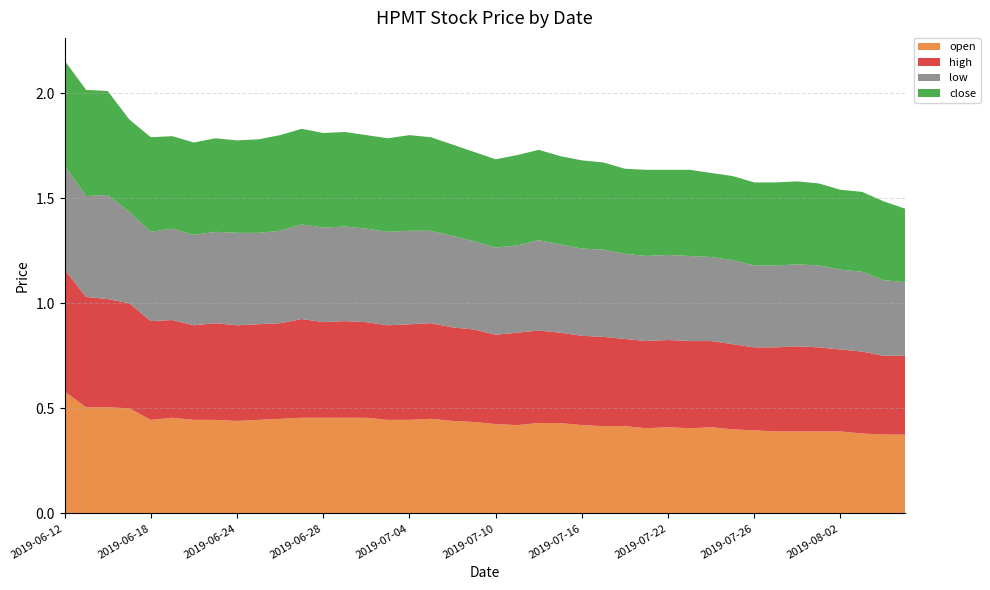

Reading left to right, transcribe all the data shown in this chart.

open: 2019-06-12=0.6	2019-06-13=0.5	2019-06-14=0.5	2019-06-17=0.5	2019-06-18=0.4	2019-06-19=0.5	2019-06-20=0.4	2019-06-21=0.4	2019-06-24=0.4	2019-06-25=0.4	2019-06-26=0.5	2019-06-27=0.5	2019-06-28=0.5	2019-07-01=0.5	2019-07-02=0.5	2019-07-03=0.4	2019-07-04=0.4	2019-07-05=0.5	2019-07-08=0.4	2019-07-09=0.4	2019-07-10=0.4	2019-07-11=0.4	2019-07-12=0.4	2019-07-15=0.4	2019-07-16=0.4	2019-07-17=0.4	2019-07-18=0.4	2019-07-19=0.4	2019-07-22=0.4	2019-07-23=0.4	2019-07-24=0.4	2019-07-25=0.4	2019-07-26=0.4	2019-07-29=0.4	2019-07-31=0.4	2019-08-01=0.4	2019-08-02=0.4	2019-08-05=0.4	2019-08-06=0.4	2019-08-07=0.4
high: 2019-06-12=0.6	2019-06-13=0.5	2019-06-14=0.5	2019-06-17=0.5	2019-06-18=0.5	2019-06-19=0.5	2019-06-20=0.5	2019-06-21=0.5	2019-06-24=0.5	2019-06-25=0.5	2019-06-26=0.5	2019-06-27=0.5	2019-06-28=0.5	2019-07-01=0.5	2019-07-02=0.5	2019-07-03=0.5	2019-07-04=0.5	2019-07-05=0.5	2019-07-08=0.4	2019-07-09=0.4	2019-07-10=0.4	2019-07-11=0.4	2019-07-12=0.4	2019-07-15=0.4	2019-07-16=0.4	2019-07-17=0.4	2019-07-18=0.4	2019-07-19=0.4	2019-07-22=0.4	2019-07-23=0.4	2019-07-24=0.4	2019-07-25=0.4	2019-07-26=0.4	2019-07-29=0.4	2019-07-31=0.4	2019-08-01=0.4	2019-08-02=0.4	2019-08-05=0.4	2019-08-06=0.4	2019-08-07=0.4
low: 2019-06-12=0.5	2019-06-13=0.5	2019-06-14=0.5	2019-06-17=0.4	2019-06-18=0.4	2019-06-19=0.4	2019-06-20=0.4	2019-06-21=0.4	2019-06-24=0.4	2019-06-25=0.4	2019-06-26=0.4	2019-06-27=0.5	2019-06-28=0.5	2019-07-01=0.5	2019-07-02=0.4	2019-07-03=0.4	2019-07-04=0.4	2019-07-05=0.4	2019-07-08=0.4	2019-07-09=0.4	2019-07-10=0.4	2019-07-11=0.4	2019-07-12=0.4	2019-07-15=0.4	2019-07-16=0.4	2019-07-17=0.4	2019-07-18=0.4	2019-07-19=0.4	2019-07-22=0.4	2019-07-23=0.4	2019-07-24=0.4	2019-07-25=0.4	2019-07-26=0.4	2019-07-29=0.4	2019-07-31=0.4	2019-08-01=0.4	2019-08-02=0.4	2019-08-05=0.4	2019-08-06=0.4	2019-08-07=0.3
close: 2019-06-12=0.5	2019-06-13=0.5	2019-06-14=0.5	2019-06-17=0.4	2019-06-18=0.5	2019-06-19=0.4	2019-06-20=0.4	2019-06-21=0.4	2019-06-24=0.4	2019-06-25=0.4	2019-06-26=0.5	2019-06-27=0.5	2019-06-28=0.5	2019-07-01=0.5	2019-07-02=0.4	2019-07-03=0.4	2019-07-04=0.5	2019-07-05=0.4	2019-07-08=0.4	2019-07-09=0.4	2019-07-10=0.4	2019-07-11=0.4	2019-07-12=0.4	2019-07-15=0.4	2019-07-16=0.4	2019-07-17=0.4	2019-07-18=0.4	2019-07-19=0.4	2019-07-22=0.4	2019-07-23=0.4	2019-07-24=0.4	2019-07-25=0.4	2019-07-26=0.4	2019-07-29=0.4	2019-07-31=0.4	2019-08-01=0.4	2019-08-02=0.4	2019-08-05=0.4	2019-08-06=0.4	2019-08-07=0.3